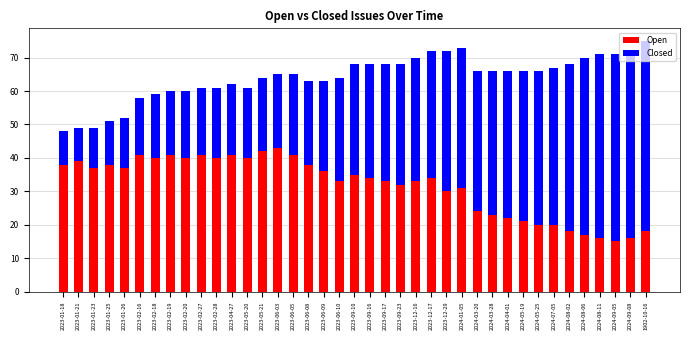

True or false: Open has a value of 26 at 2023-06-03.

False